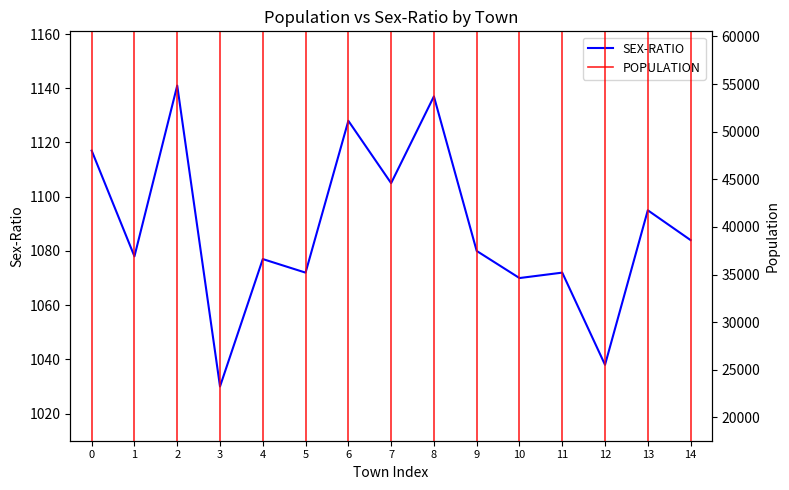

What is the minimum value shown in the chart?

1030